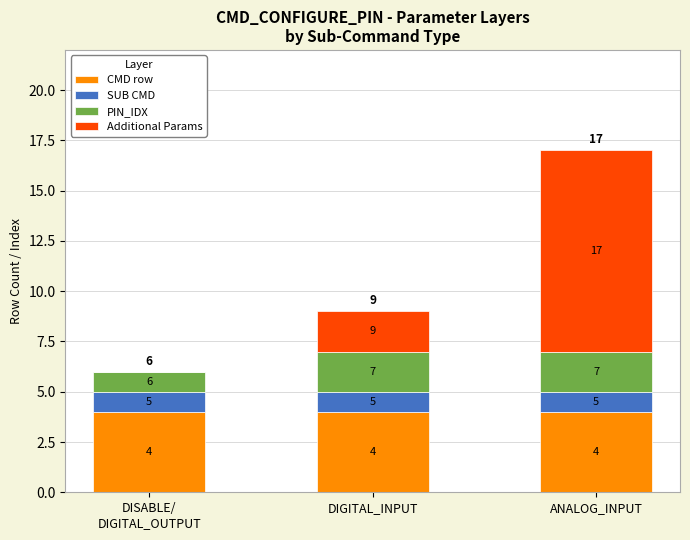

Rank the series by their maximum value, from highest to lowest.

Additional Params, CMD row, PIN_IDX, SUB CMD